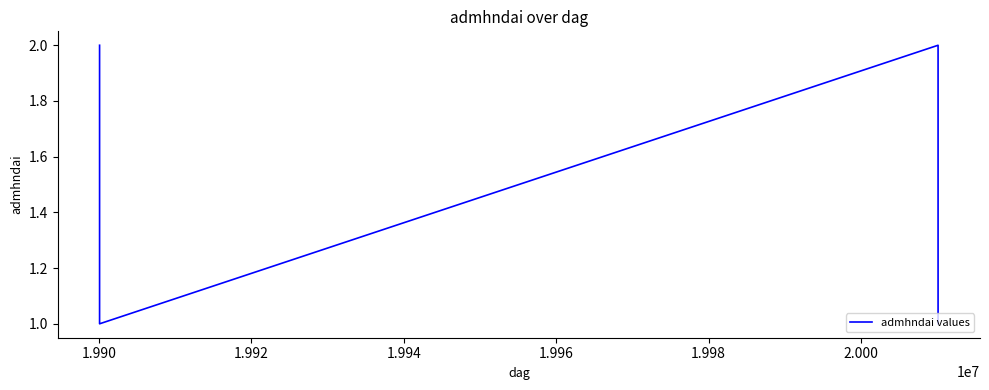

What is the average value?

2